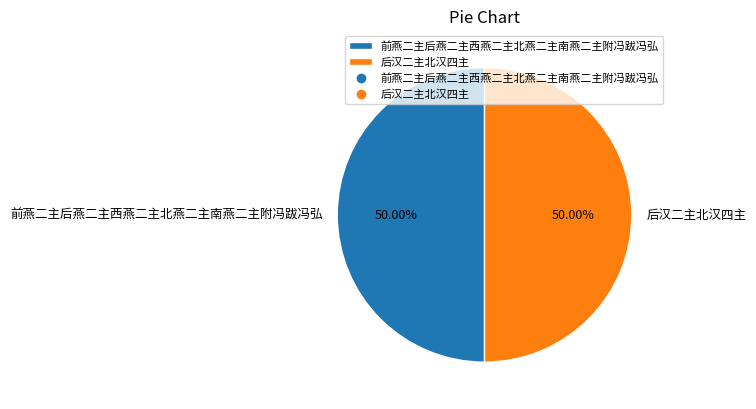

True or false: 后汉二主北汉四主 accounts for 50% of the total.

True